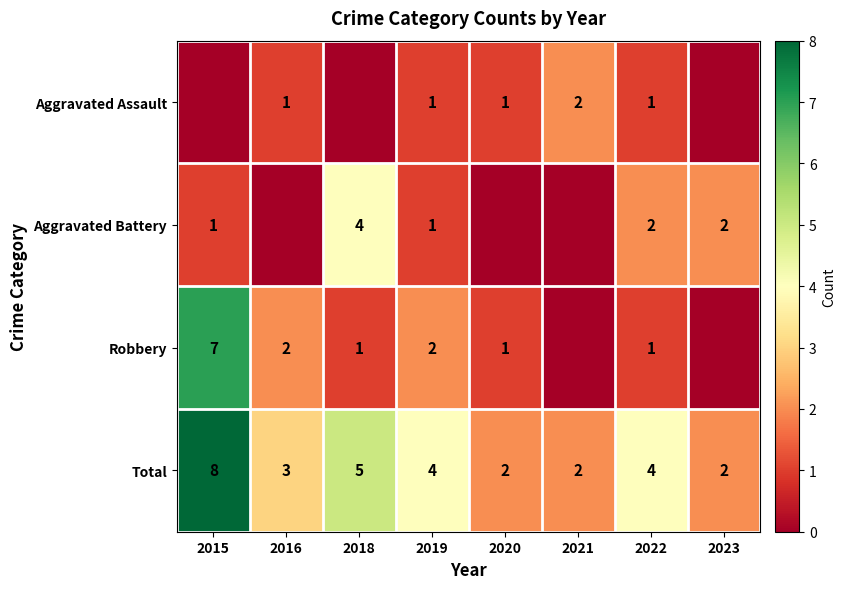

The value of Total at 2015 is 8. True or false?

True